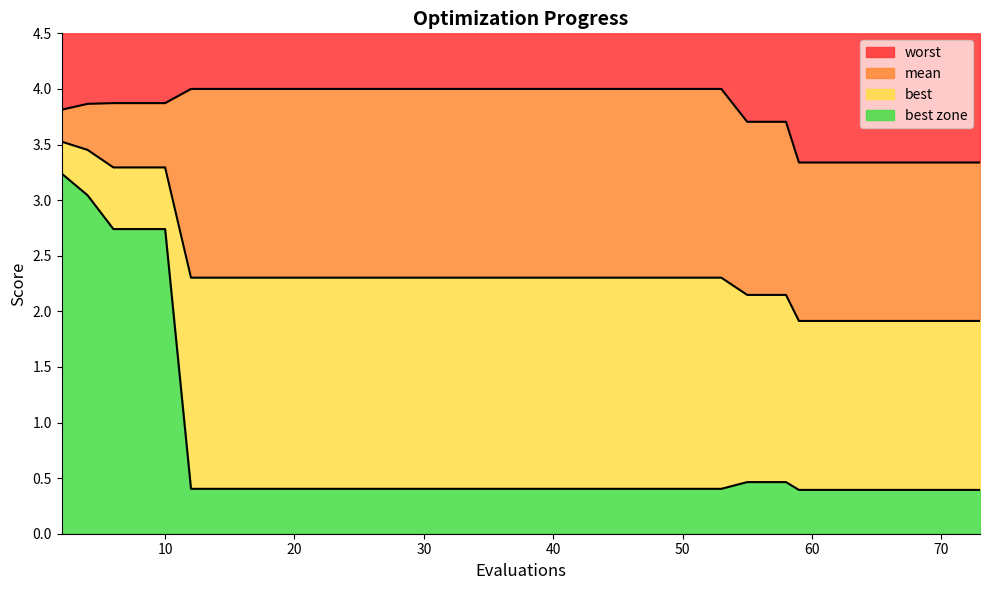

Is it true that mean equals 0.5 at 73?

False